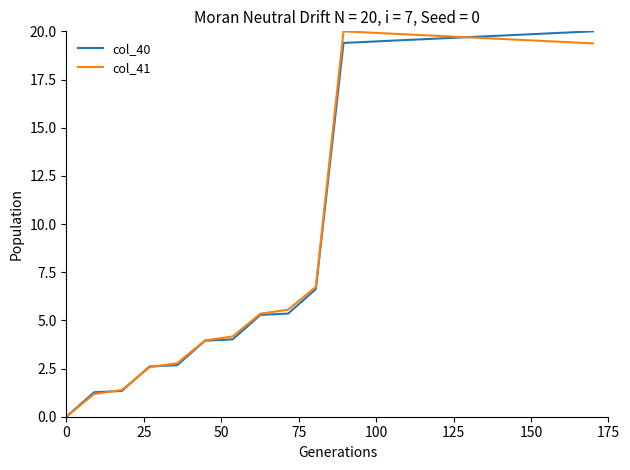

What is the highest value of the col_41 series?

20.0